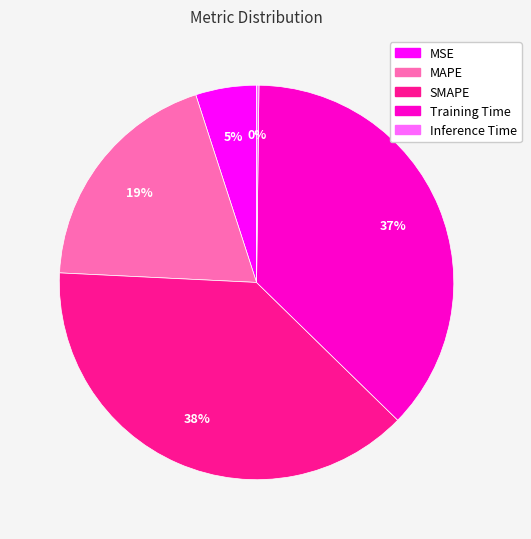

To the nearest percent, what is the difference between the largest and smallest slice percentages?

38%